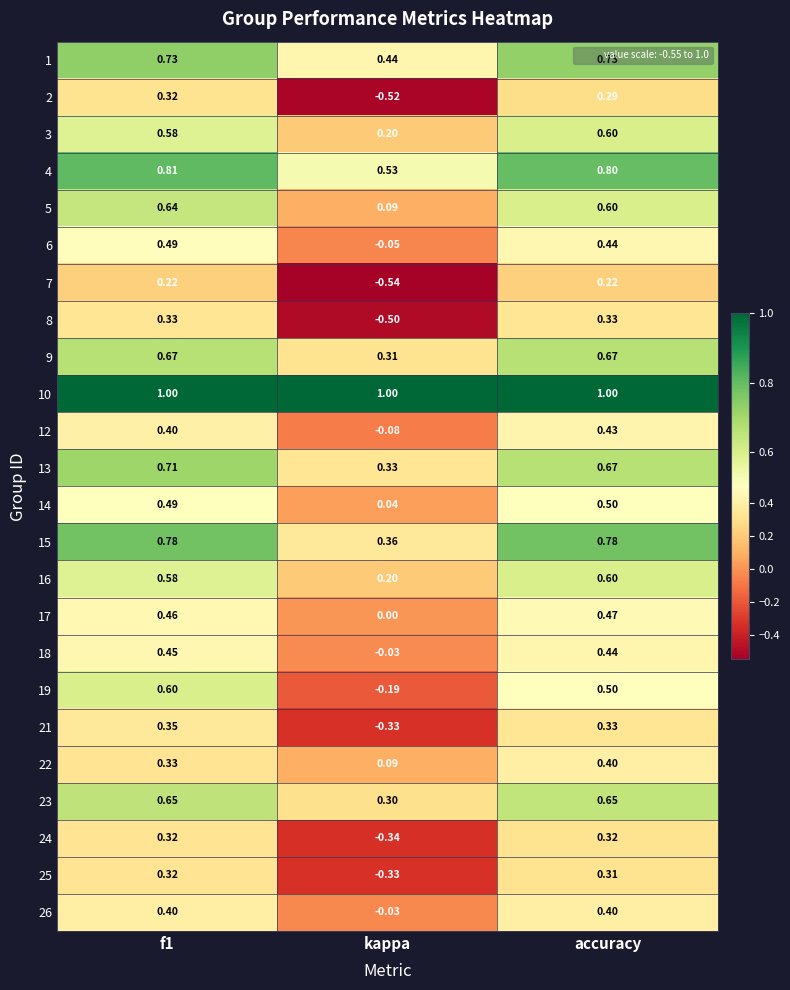

At which category does the chart reach its minimum across all series?

kappa